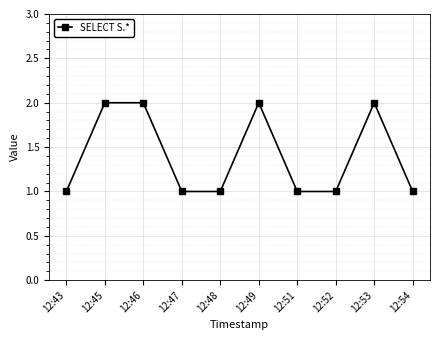

Count the values in the range 1 to 2.

10